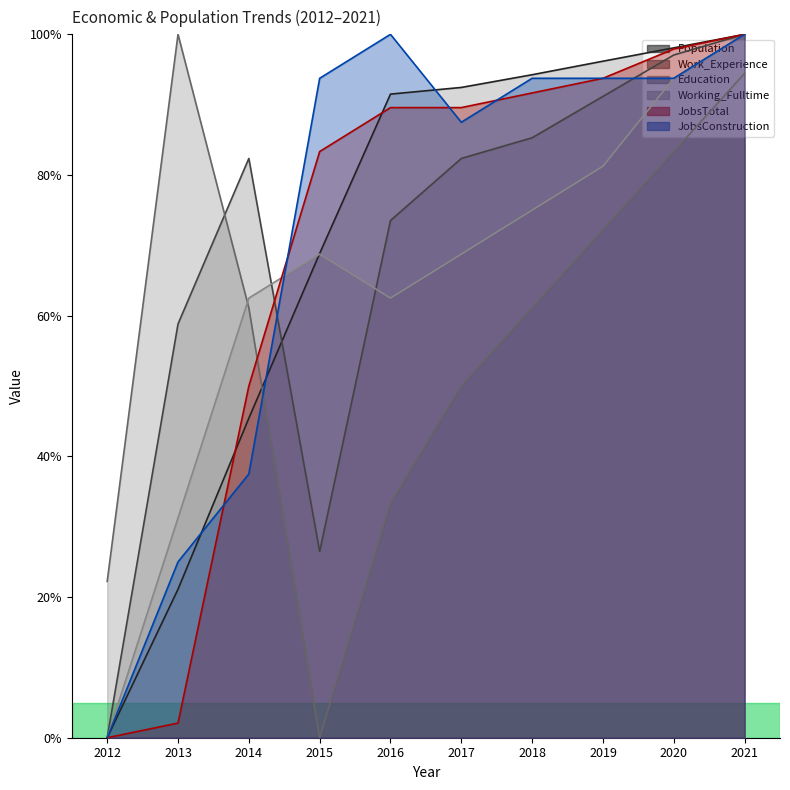

Read the Working_Fulltime value at 2017.

0.7